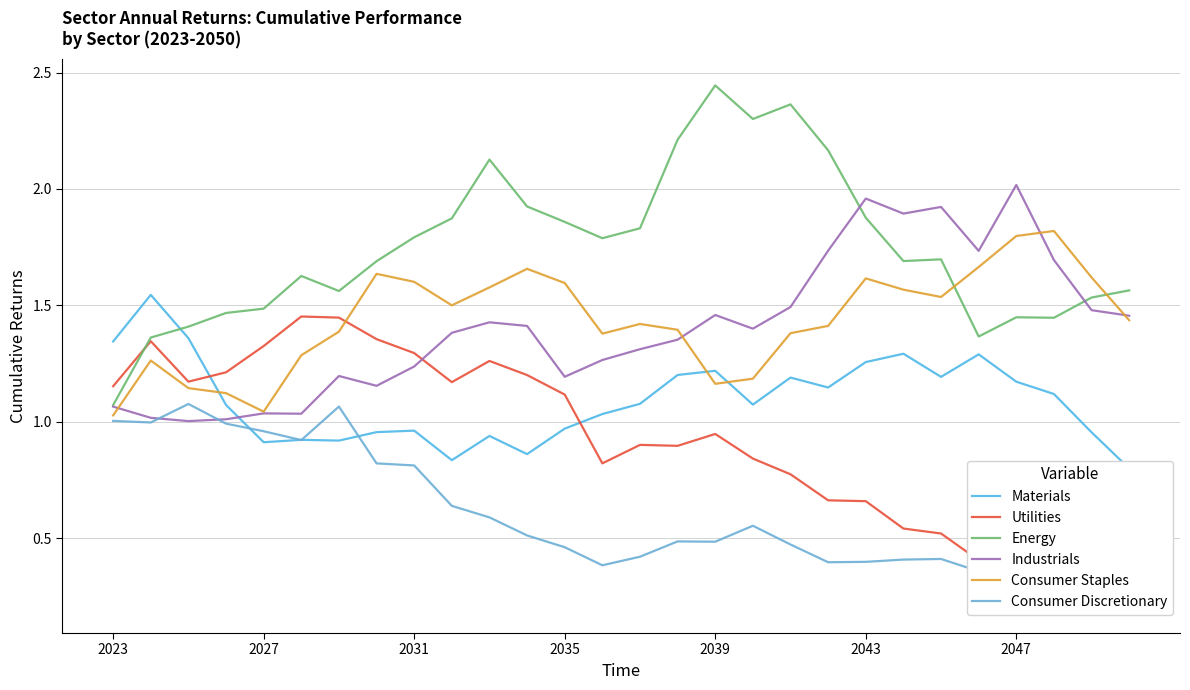

At which label does Industrials reach its peak?

2047